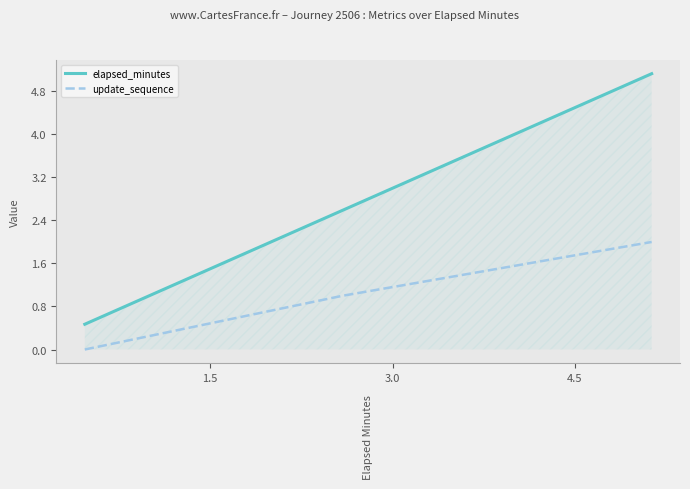

At how many categories does at least one series exceed 2?

2